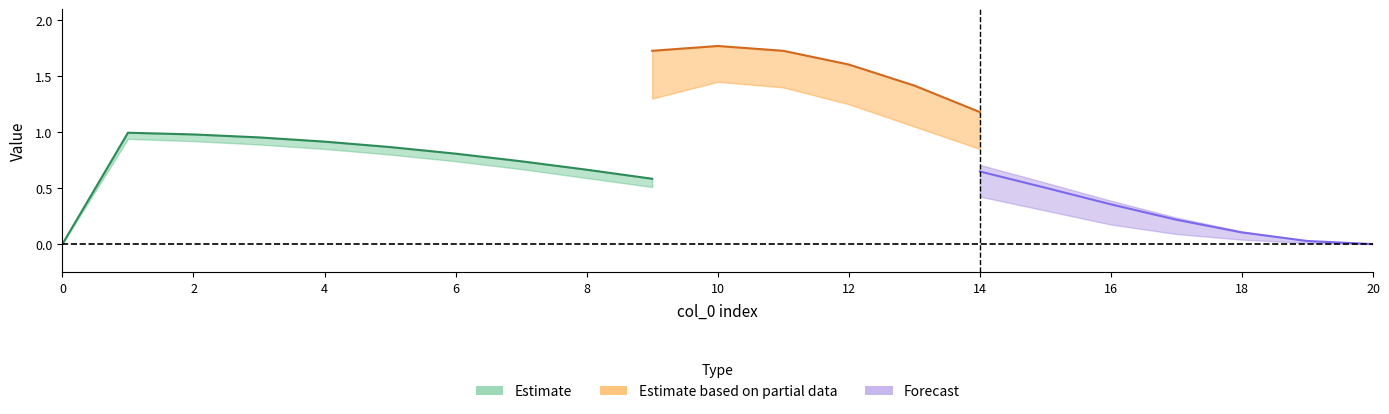

Which has a higher value, 17 or 9?

9